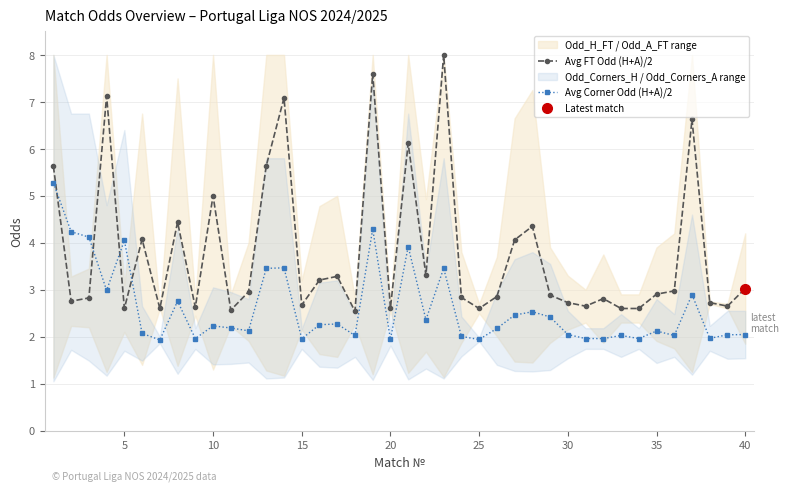

Is it true that Avg Corner Odd (H+A)/2 equals 2.1 at 35?

True